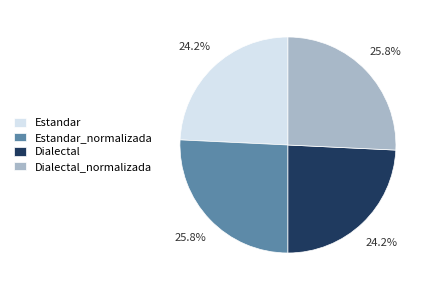

What is the total percentage of Estandar_normalizada and Dialectal?

50.0%